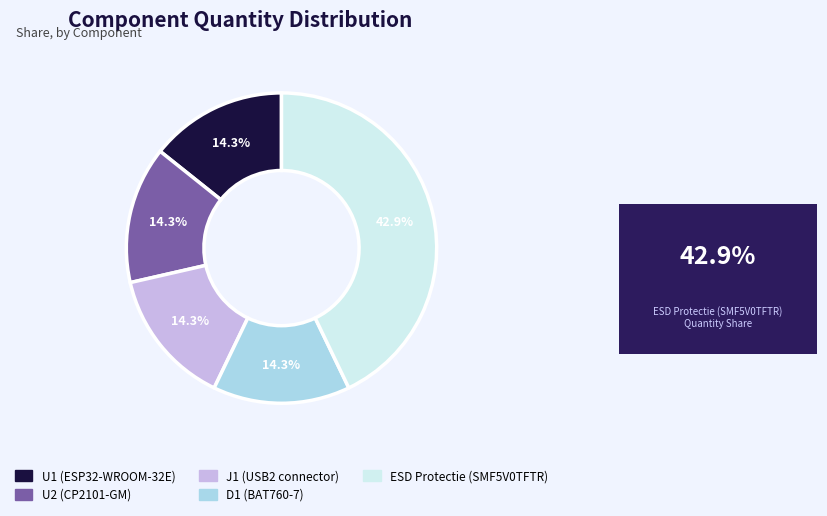

How many segments does this pie chart have?

5